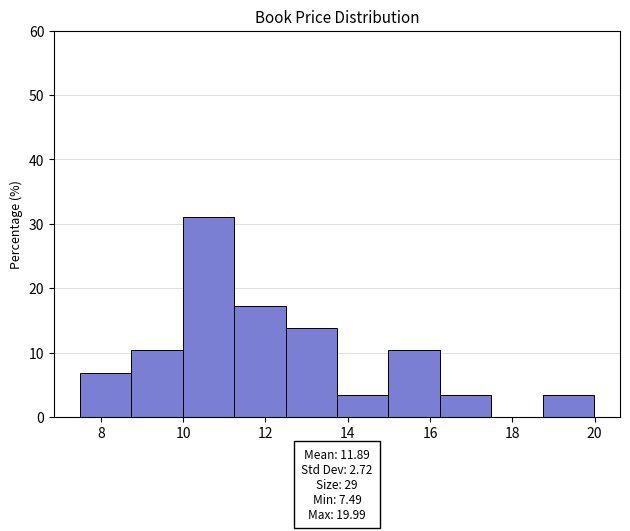

What is the height of the bar covering 16.2 to 17.4 on the x-axis? Neither the bar edges nor the heights are printed on the chart, so give them approximately, as read against the axes.

3